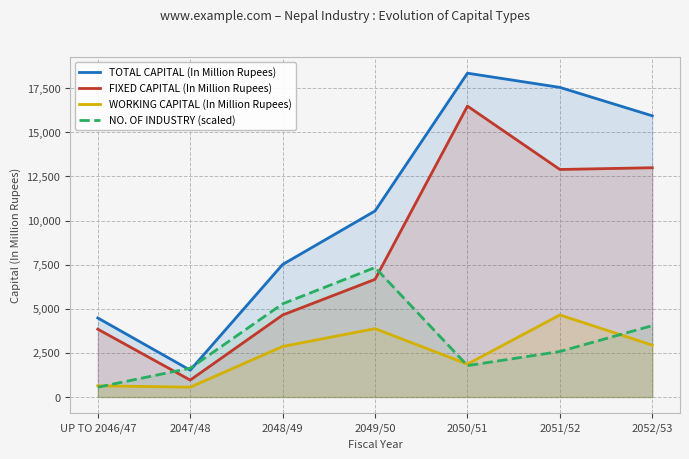

Where is WORKING CAPITAL (In Million Rupees) nearest to the value 2605?

2048/49